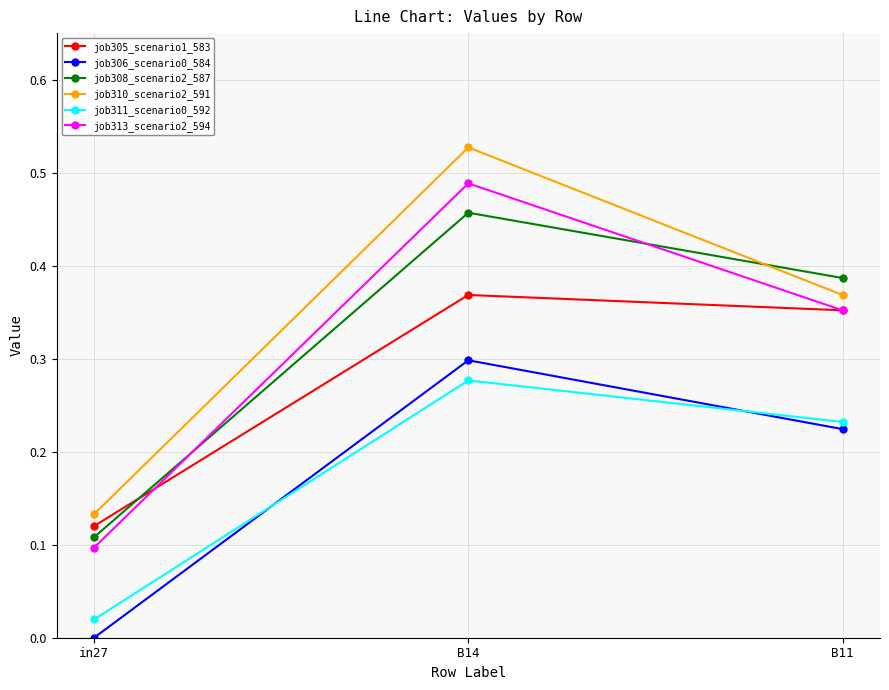

How many lines are shown in the chart?

6